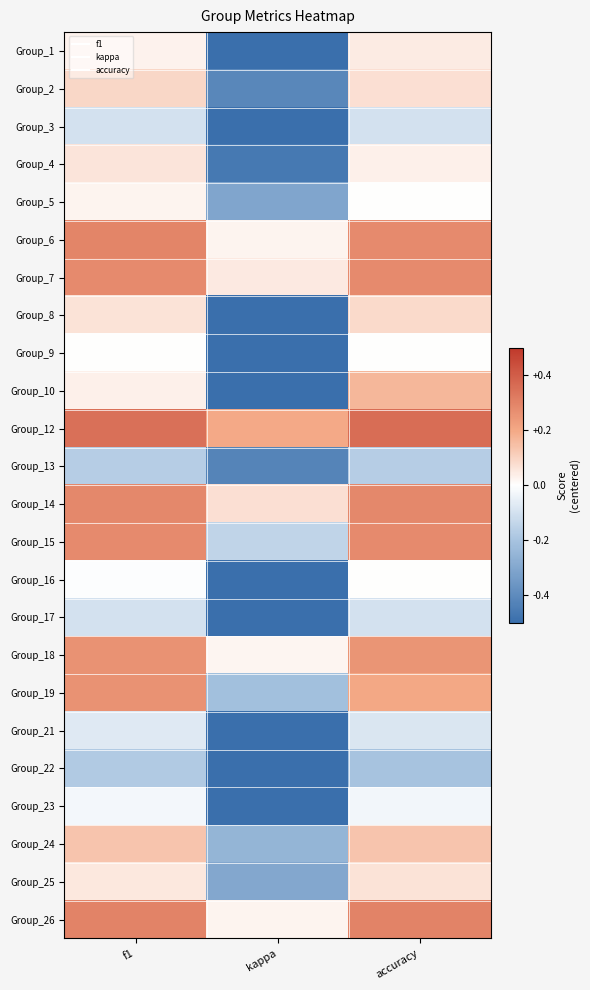

Reading left to right, what are all the values shown in this chart?

Group_1: f1=0.0	kappa=-0.5	accuracy=0.0
Group_2: f1=0.1	kappa=-0.4	accuracy=0.1
Group_3: f1=-0.1	kappa=-0.7	accuracy=-0.1
Group_4: f1=0.1	kappa=-0.5	accuracy=0.0
Group_5: f1=0.0	kappa=-0.3	accuracy=0.0
Group_6: f1=0.3	kappa=0.0	accuracy=0.3
Group_7: f1=0.3	kappa=0.1	accuracy=0.3
Group_8: f1=0.1	kappa=-0.5	accuracy=0.1
Group_9: f1=0.0	kappa=-0.5	accuracy=0.0
Group_10: f1=0.0	kappa=-0.5	accuracy=0.2
Group_12: f1=0.4	kappa=0.2	accuracy=0.4
Group_13: f1=-0.2	kappa=-0.4	accuracy=-0.2
Group_14: f1=0.3	kappa=0.1	accuracy=0.3
Group_15: f1=0.3	kappa=-0.1	accuracy=0.3
Group_16: f1=-0.0	kappa=-0.5	accuracy=0.0
Group_17: f1=-0.1	kappa=-0.7	accuracy=-0.1
Group_18: f1=0.3	kappa=0.0	accuracy=0.2
Group_19: f1=0.3	kappa=-0.2	accuracy=0.2
Group_21: f1=-0.1	kappa=-0.7	accuracy=-0.1
Group_22: f1=-0.2	kappa=-0.8	accuracy=-0.2
Group_23: f1=-0.0	kappa=-0.6	accuracy=-0.0
Group_24: f1=0.1	kappa=-0.3	accuracy=0.1
Group_25: f1=0.1	kappa=-0.3	accuracy=0.1
Group_26: f1=0.3	kappa=0.0	accuracy=0.3